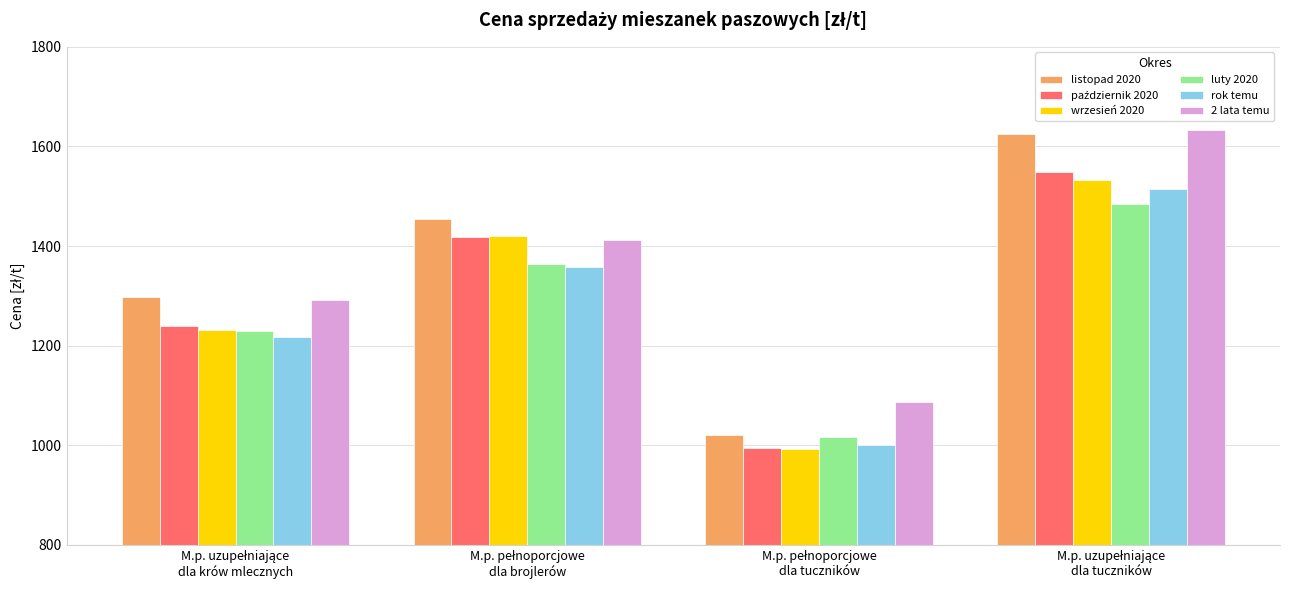

Count the number of categories in the chart.

4